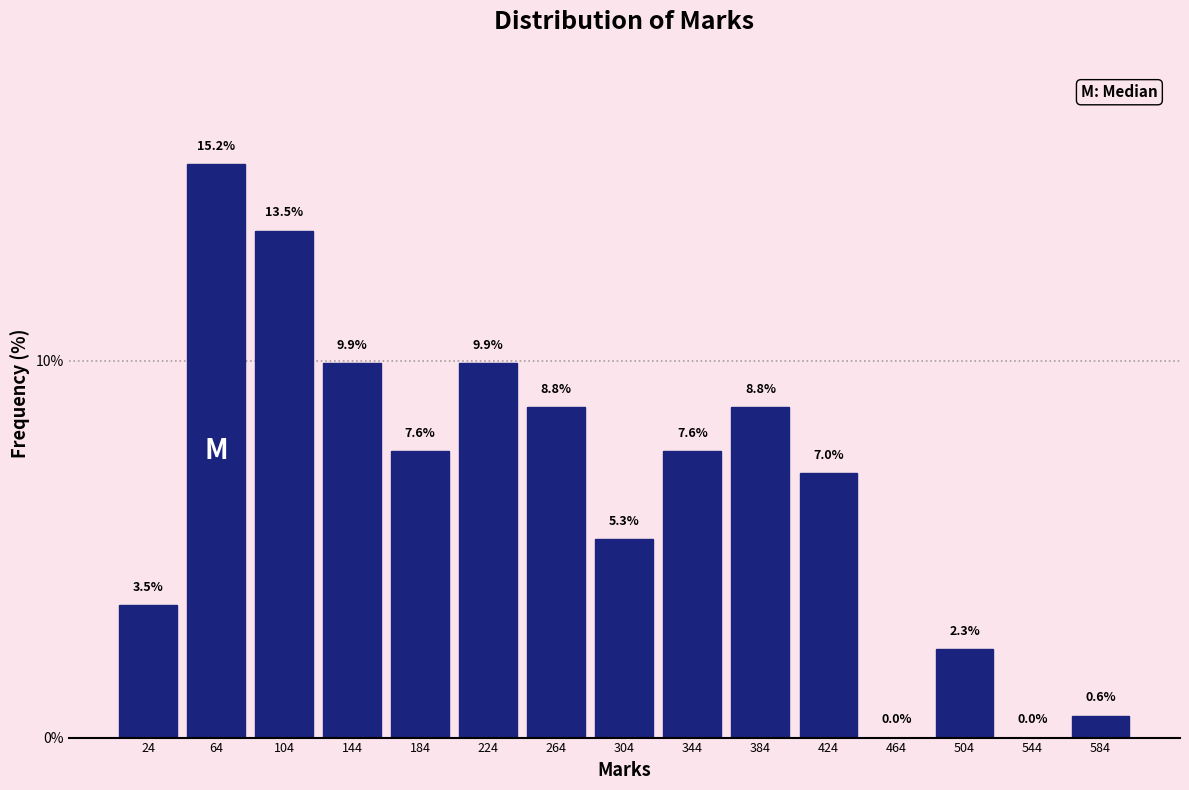

Which range on the x-axis has the tallest bar?

45 to 85